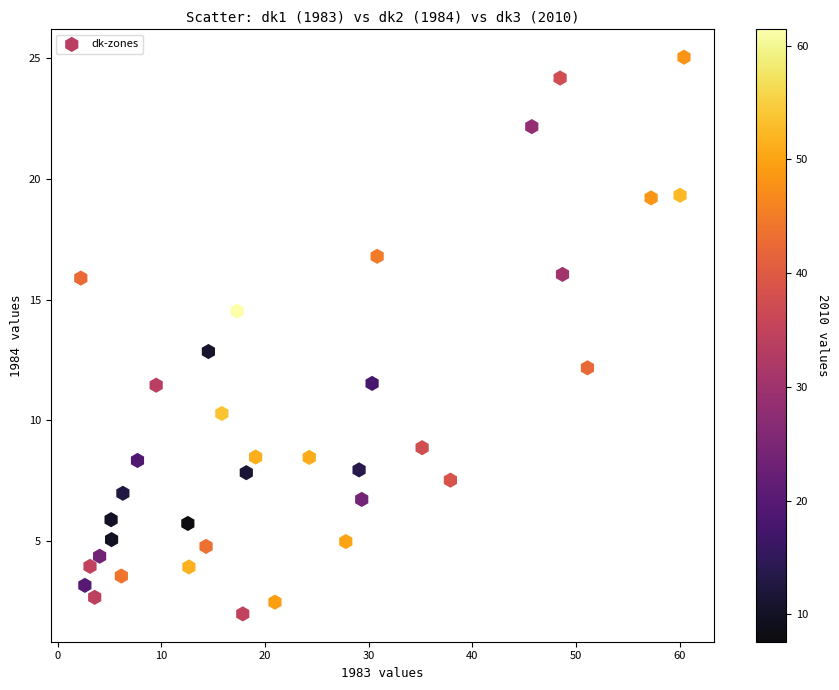

What is the range of X values (max minus min)?

58.1